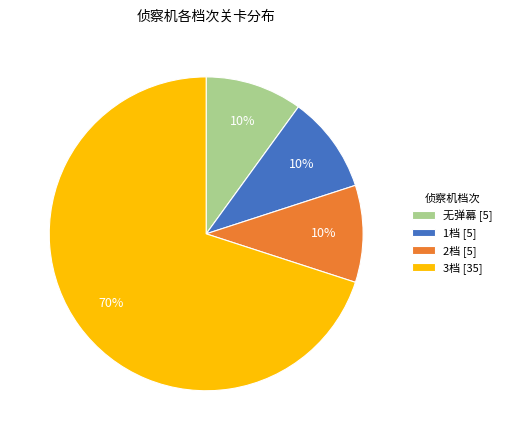

To the nearest percent, what portion does 1档 [5] represent?

10%